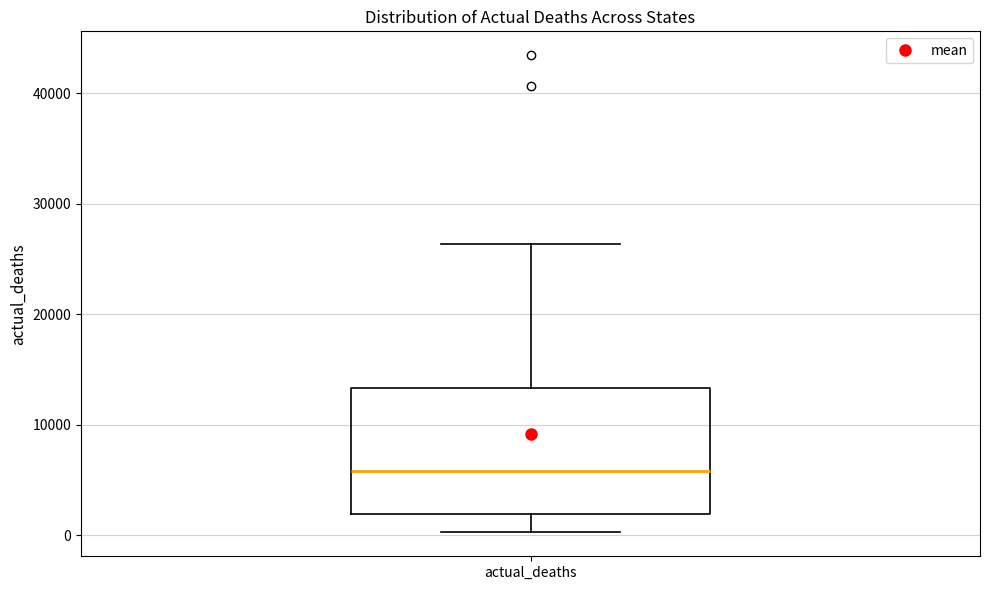

Where is the upper edge of the box for actual_deaths on the y-axis? The values are not printed on the chart, so give them approximately, as read against the axis.

13000